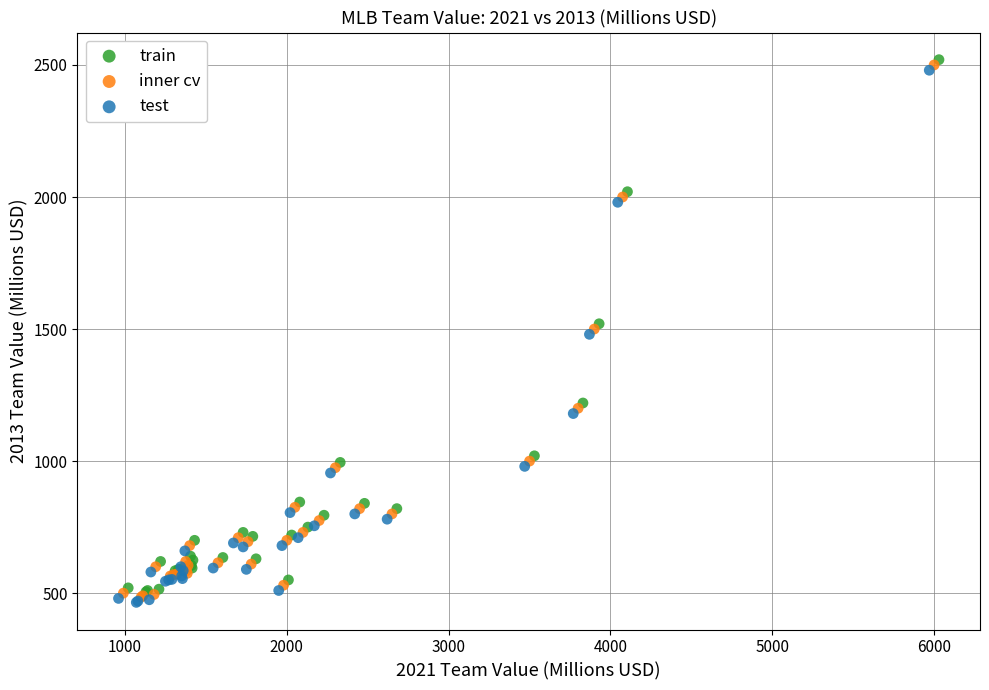

What are all the series names shown in the legend?

train, inner cv, test